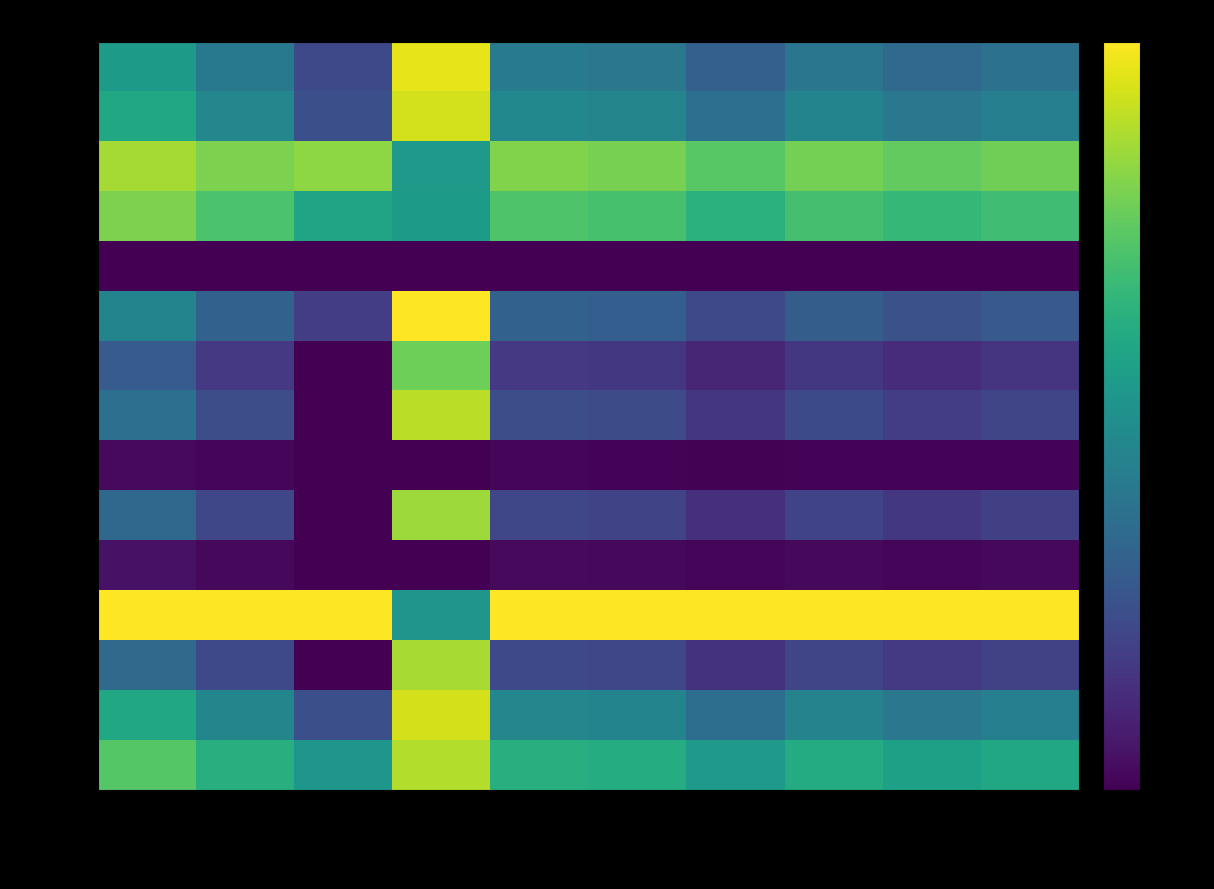

At how many categories does at least one series exceed 0?

10